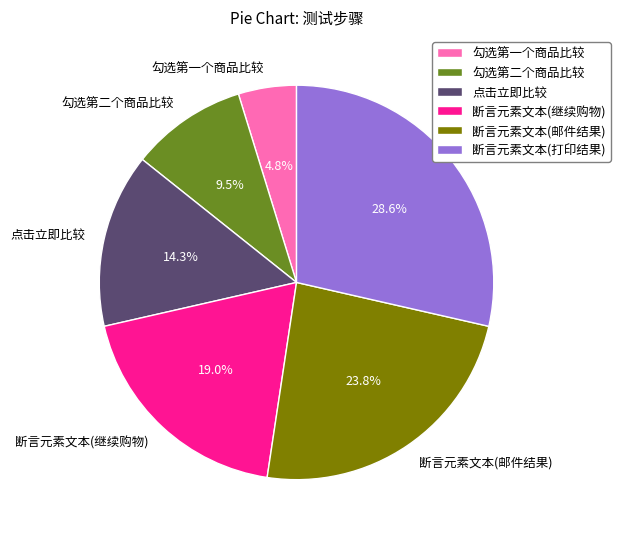

To the nearest percent, what is the difference between the 点击立即比较 and 勾选第二个商品比较 slice percentages?

5%